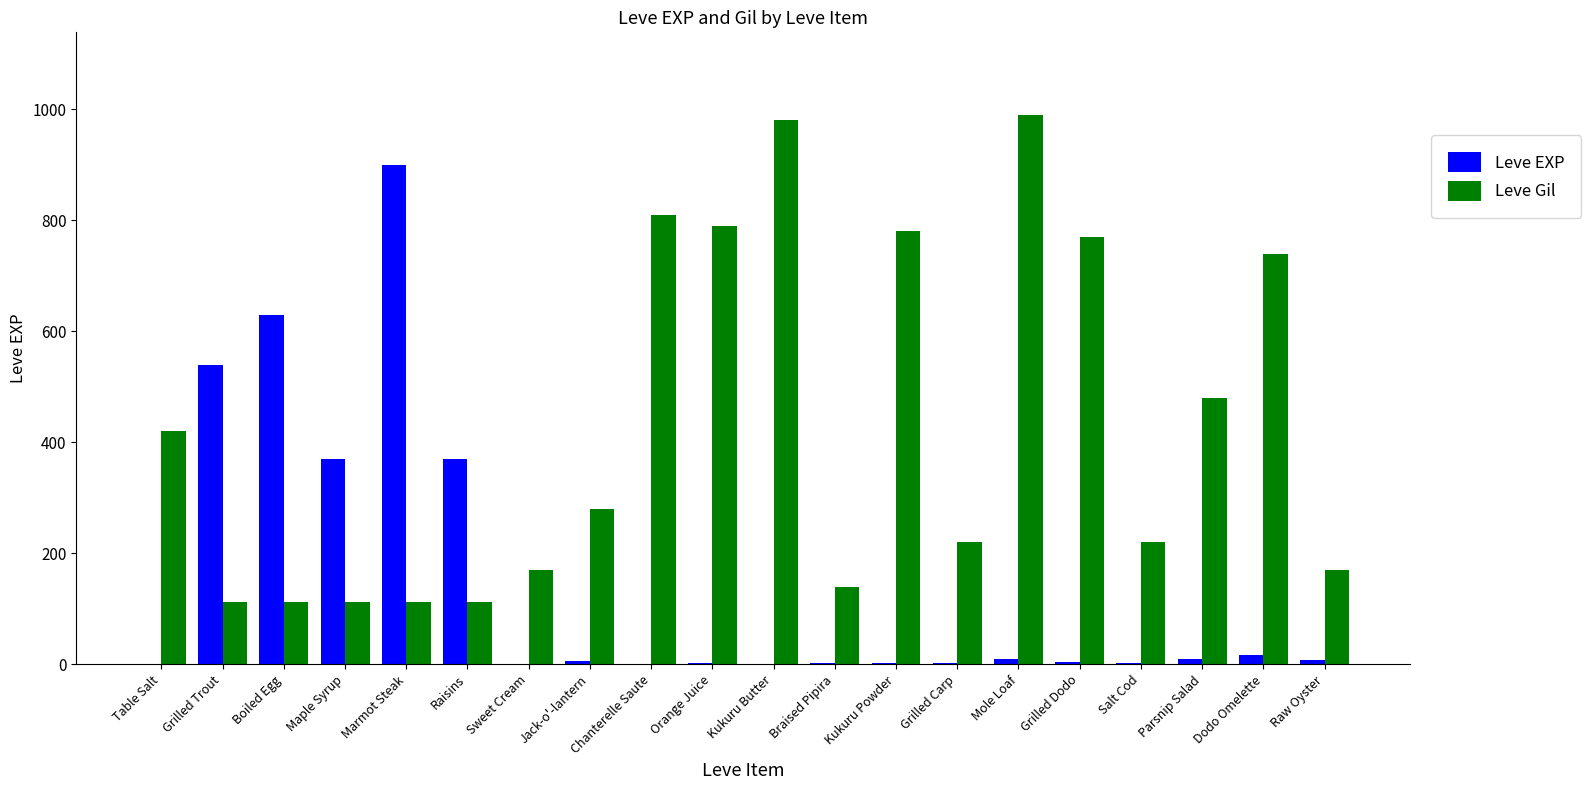

Which category has the highest value in the Leve EXP series?

Marmot Steak